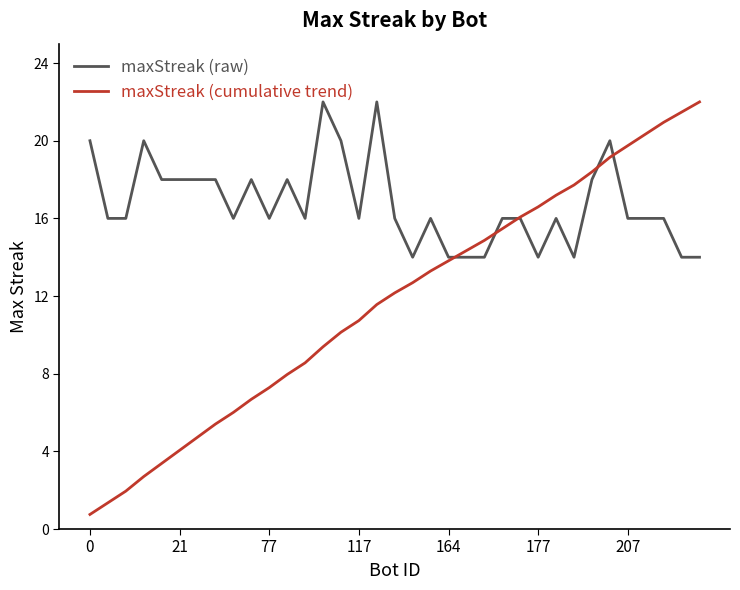

List the series in order of their overall mean, highest first.

maxStreak (raw), maxStreak (cumulative trend)